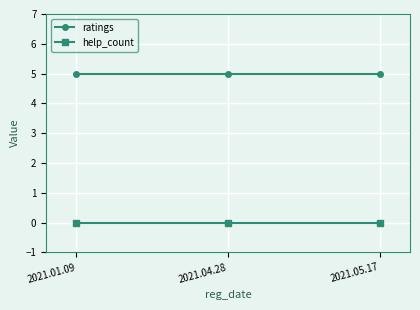

What is the spread (max minus min) of values at 2021.01.09?

5